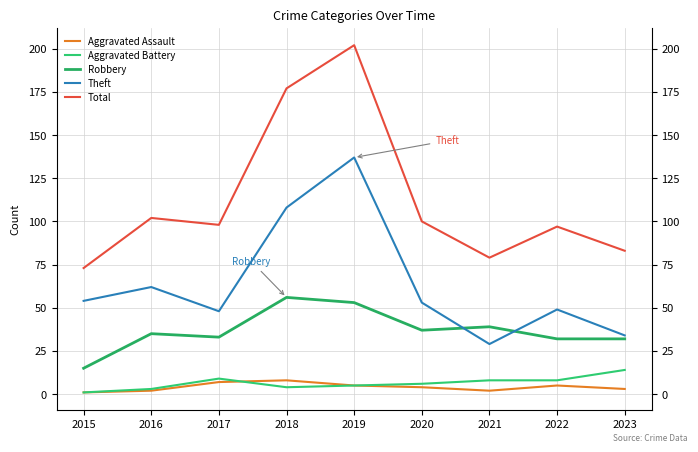

Between 2020 and 2021, which is larger?

2020